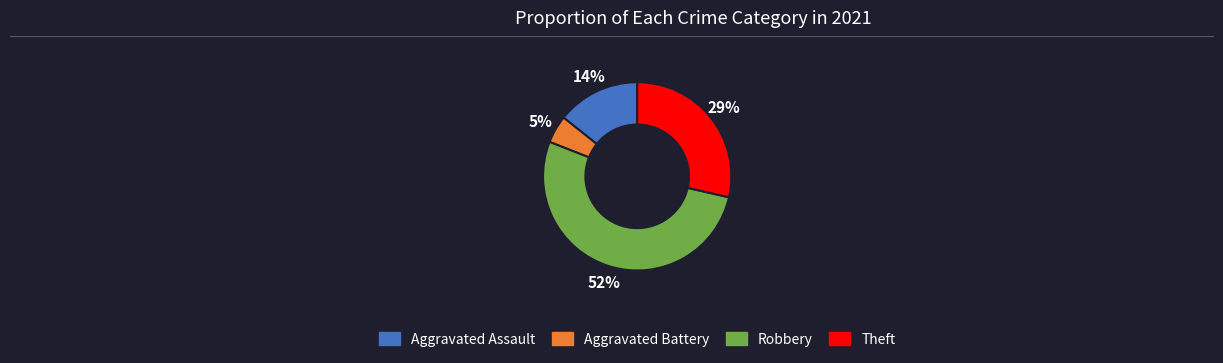

What is the largest slice in the pie chart?

Robbery